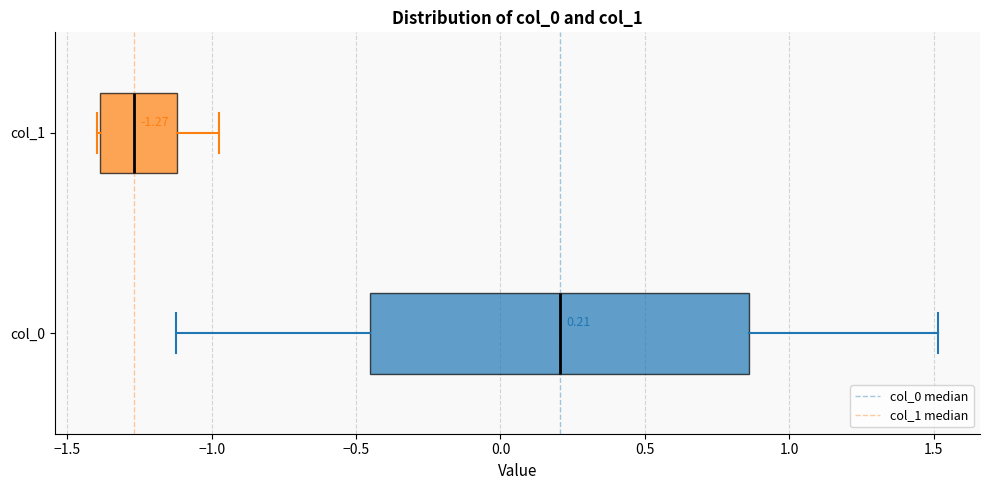

Which box's median line is the furthest to the left?

col_1